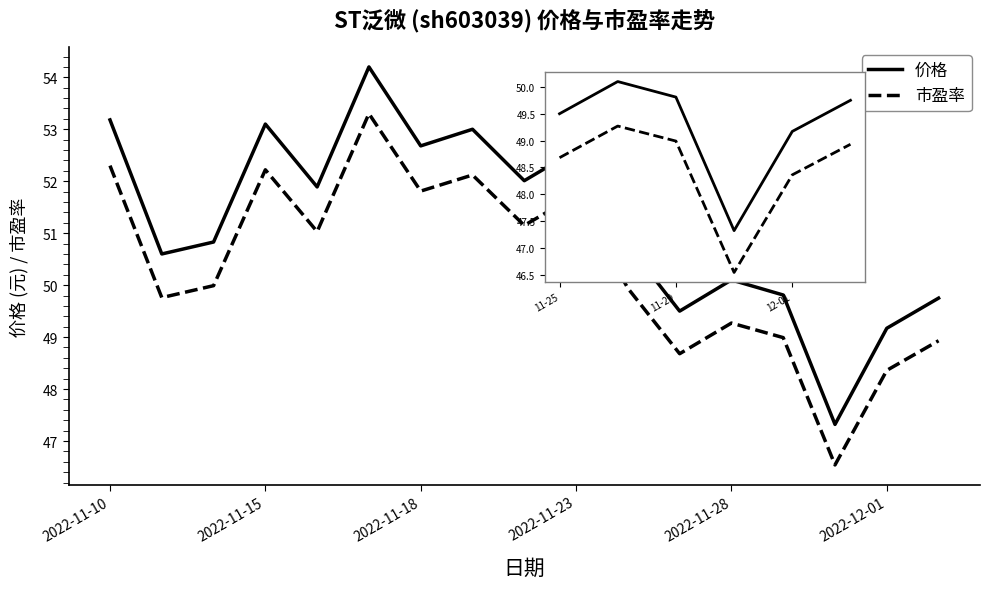

What is the smallest value displayed?

46.5